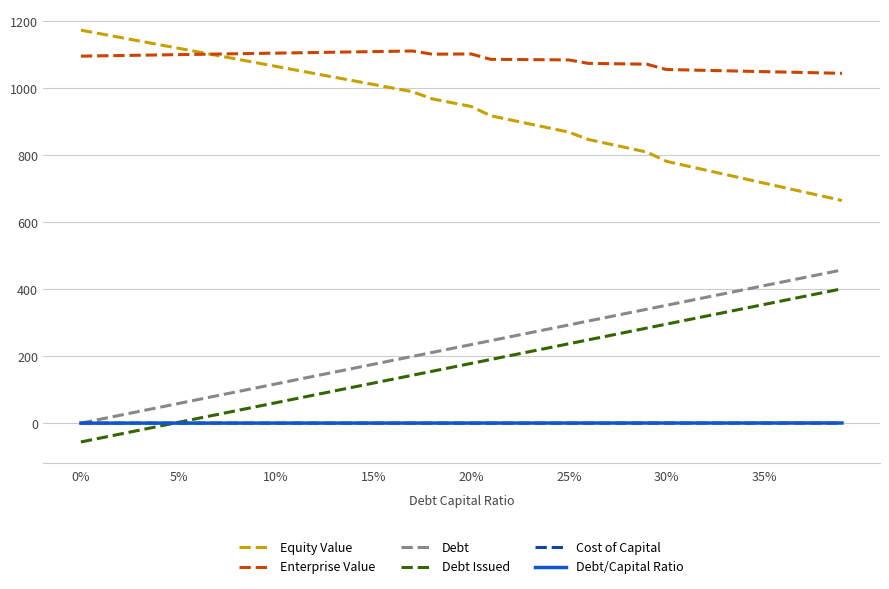

True or false: Equity Value and Cost of Capital cross at least once.

False